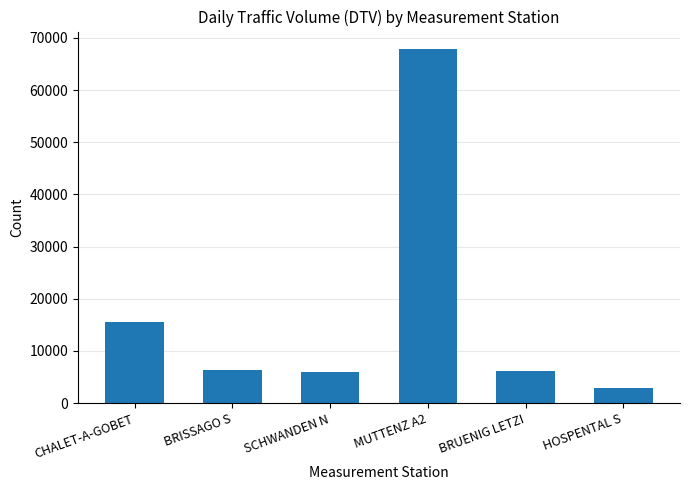

What is the value of the 3rd bar from the left?

6015.6